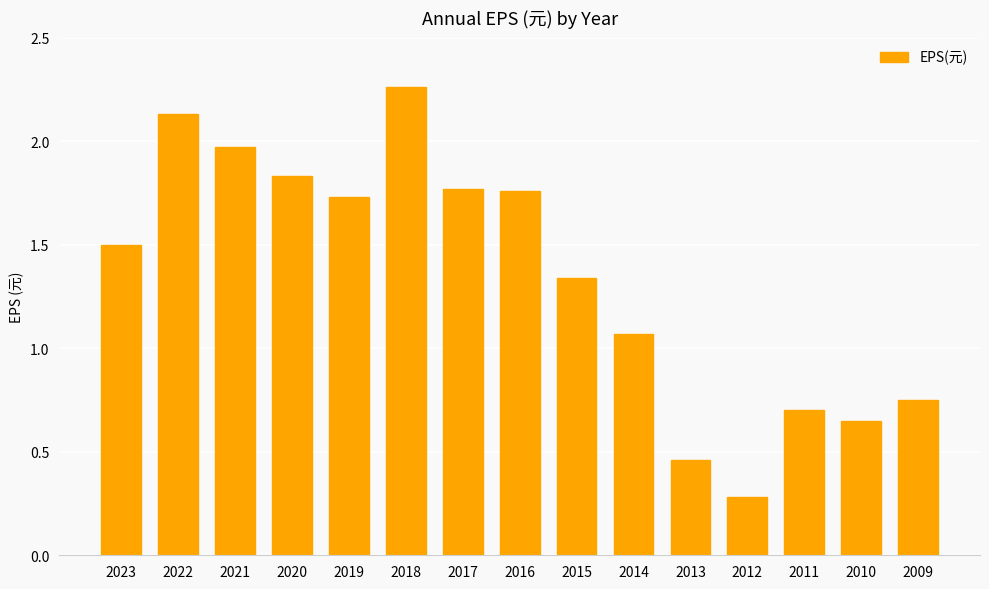

What is the sum of all values?

20.2